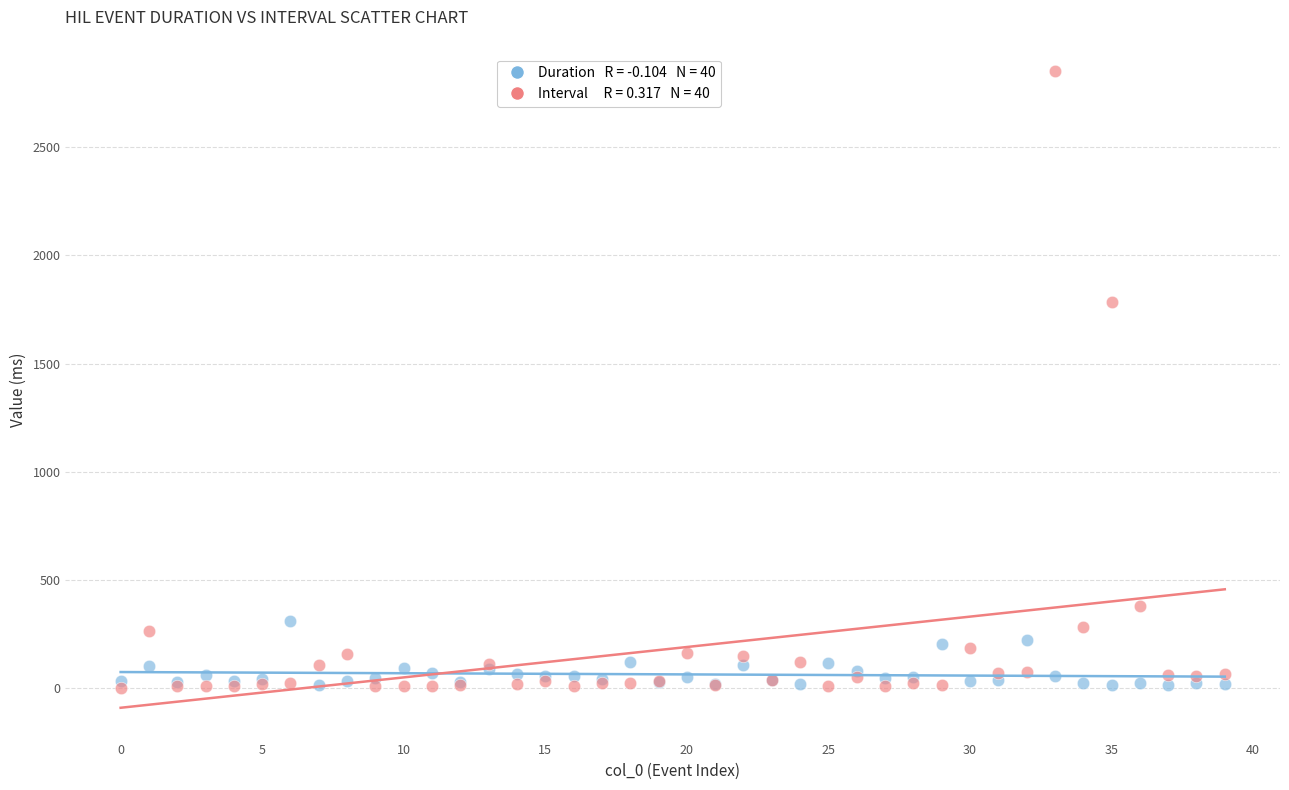

Across all series, what Y value is closest to 1425?

1785.4